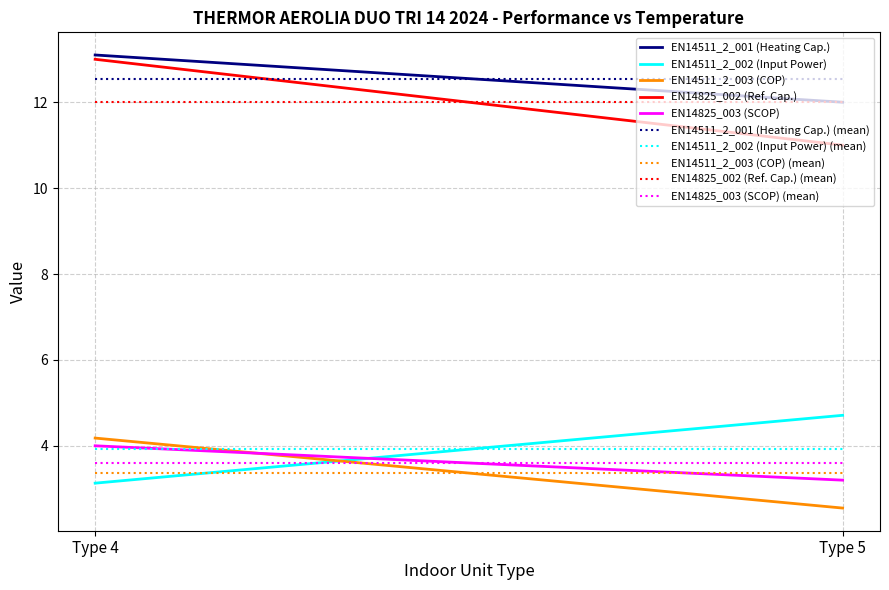

Is it true that EN14511_2_003 (COP) equals 2.7 at 4?

False